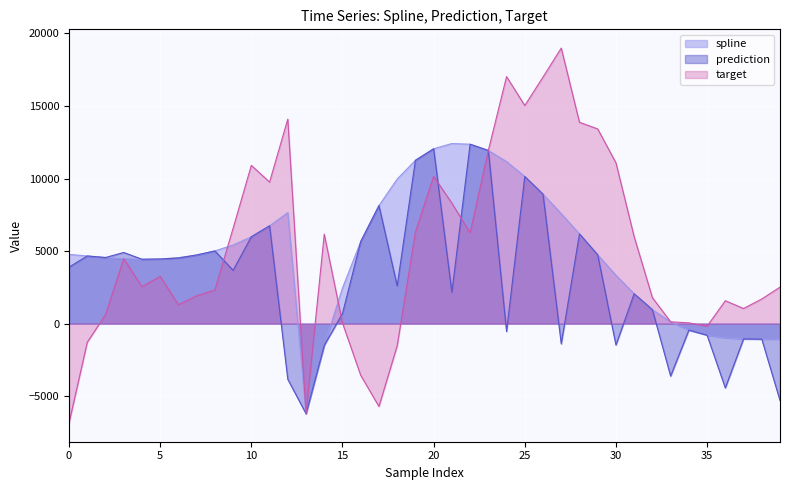

What is the value of the target point at the 13th from the left?

14096.1